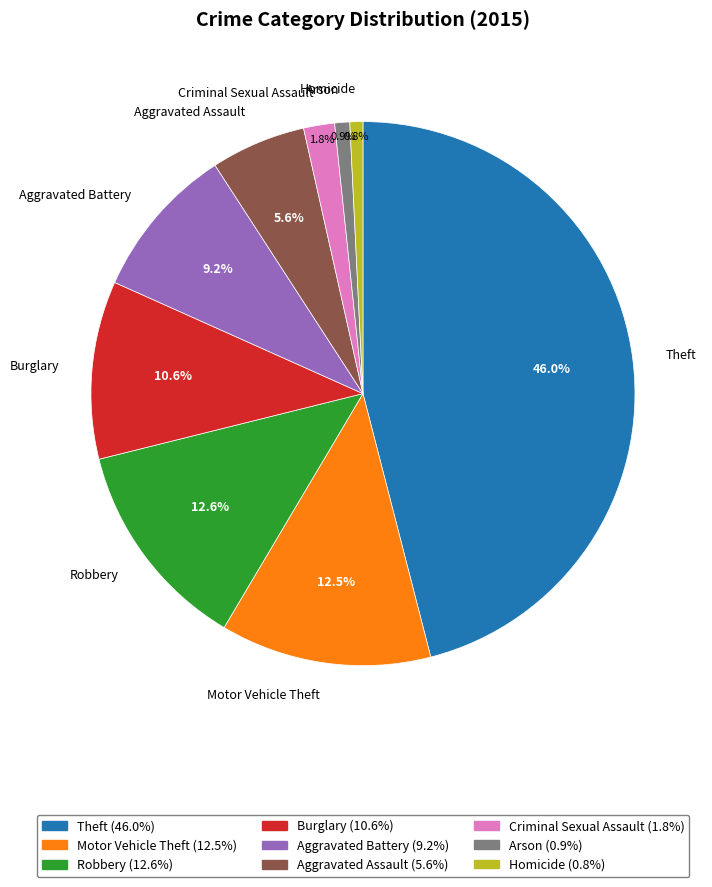

What portion of the pie excludes Robbery?

87.4%